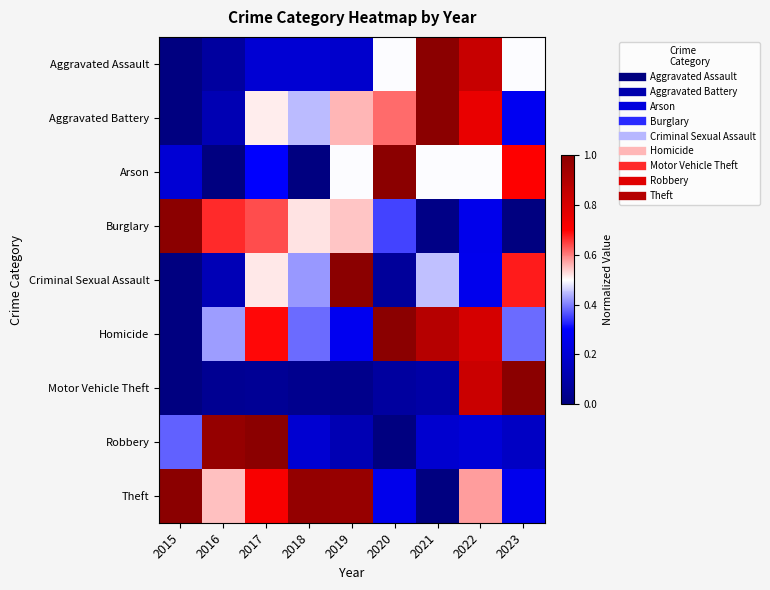

Between 2021 and 2022, which is larger?

2021